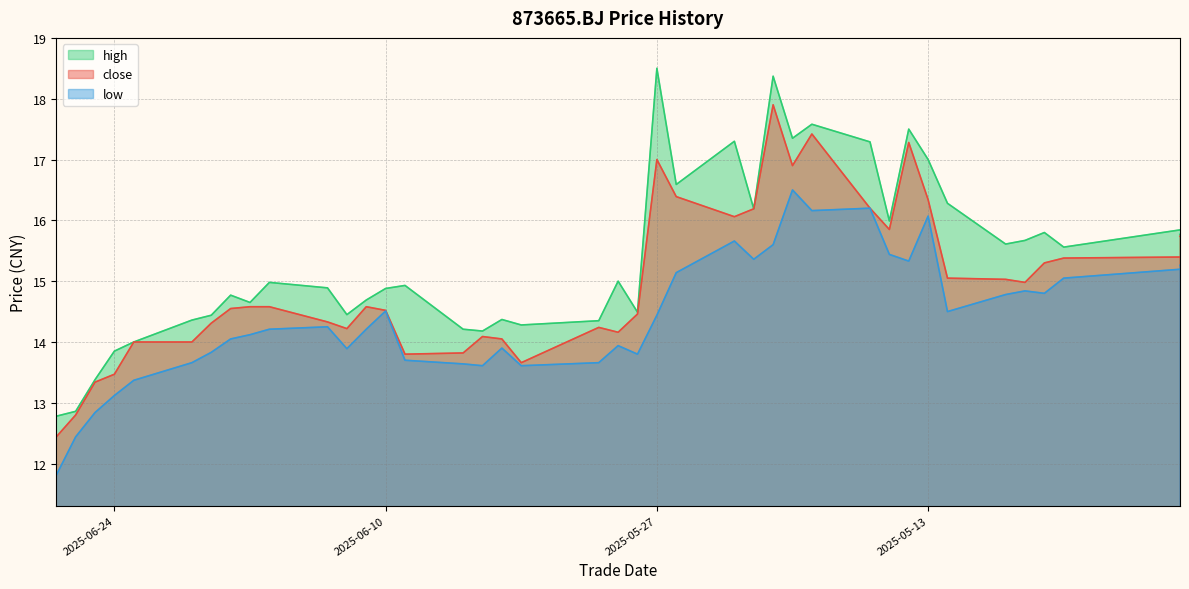

At which category is the sum across all series the highest?

20250521